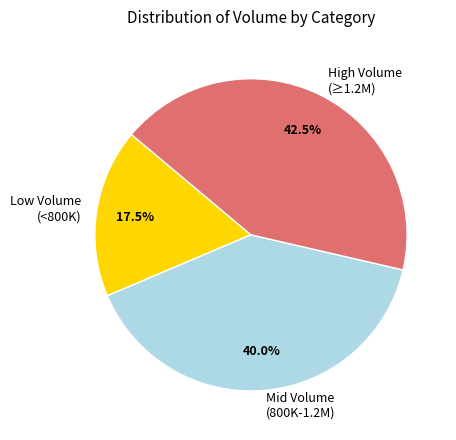

Is the sum of Low Volume (<800K) and High Volume (≥1.2M) greater than half?

Yes